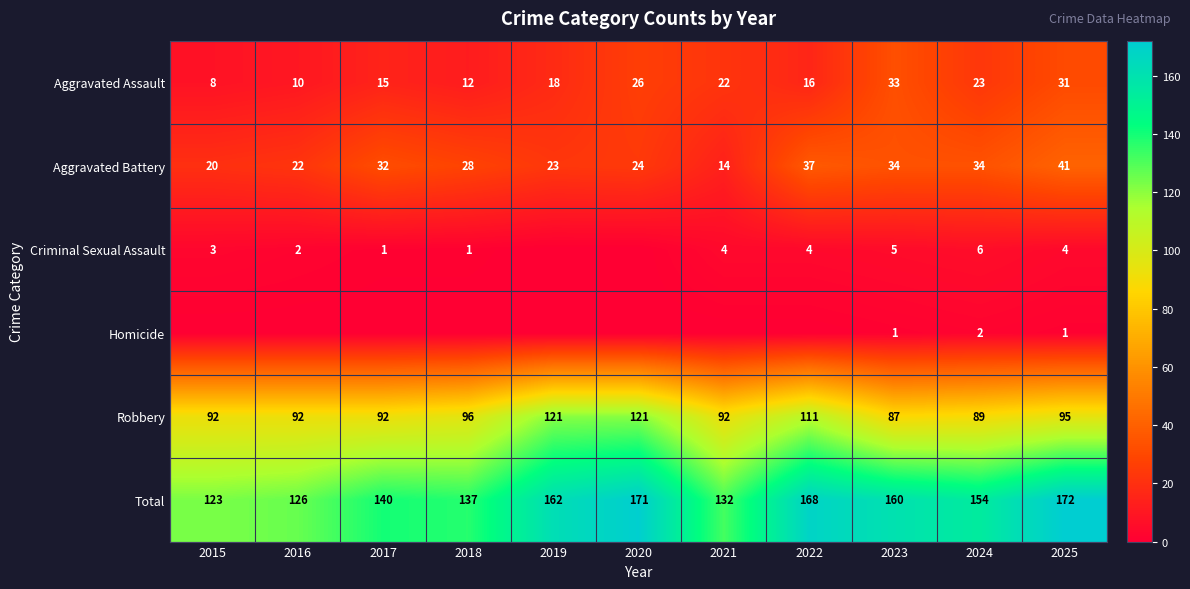

At which label does Total first exceed 154?

2019